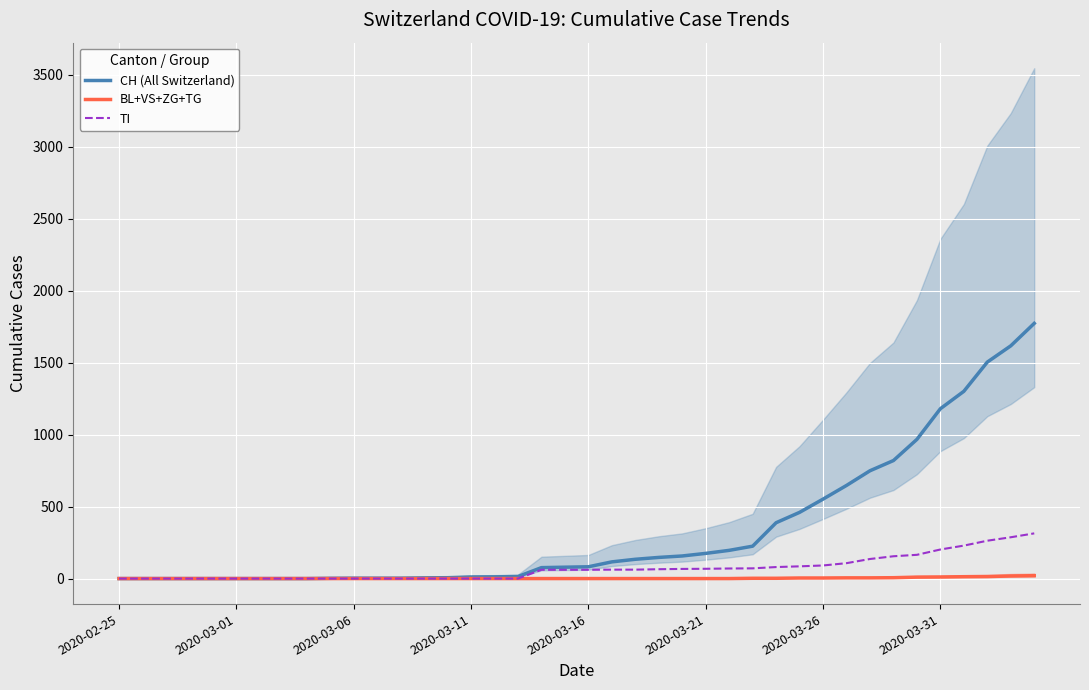

True or false: CH (All Switzerland) and BL+VS+ZG+TG cross at least once.

False